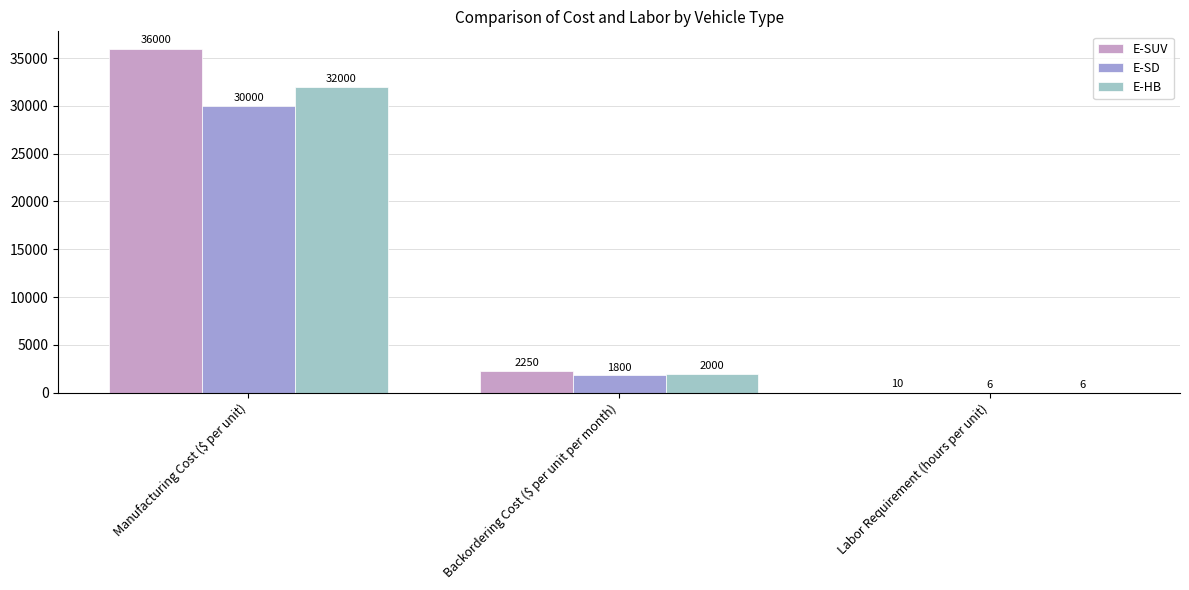

Count the number of categories in the chart.

3